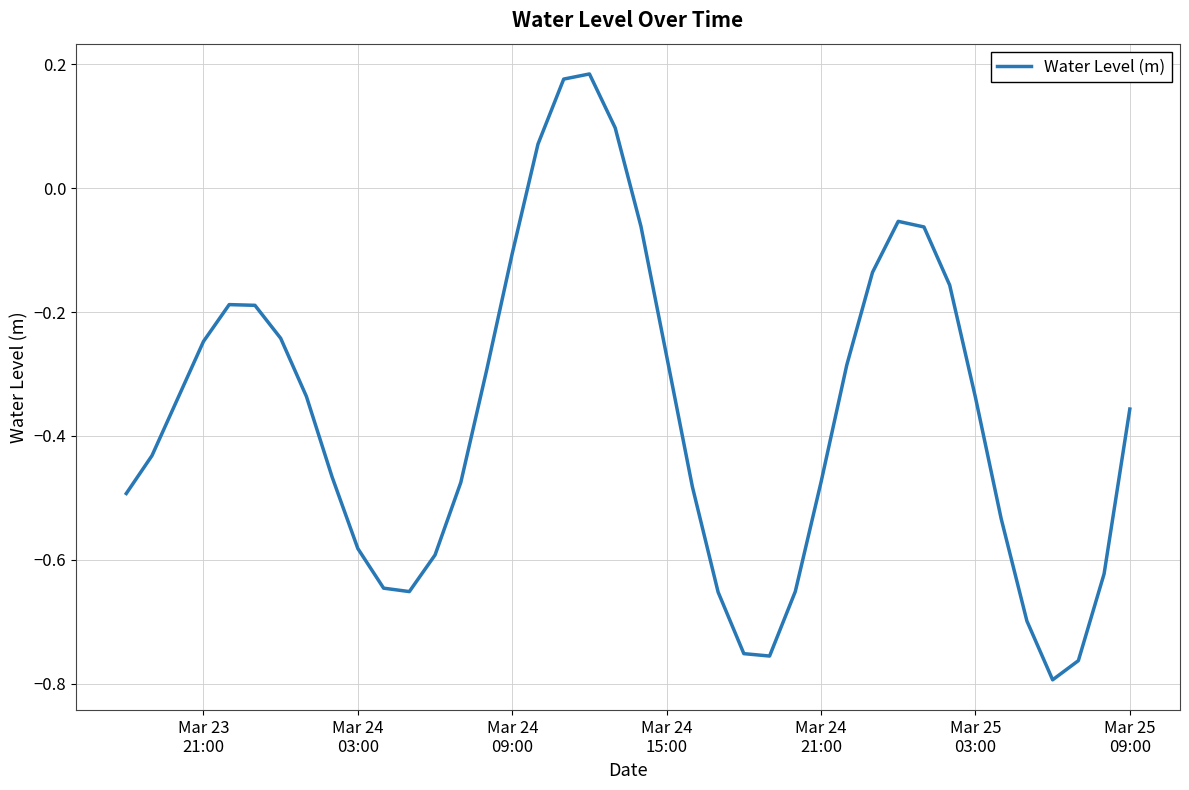

What is the difference between the maximum and minimum values?

1.0